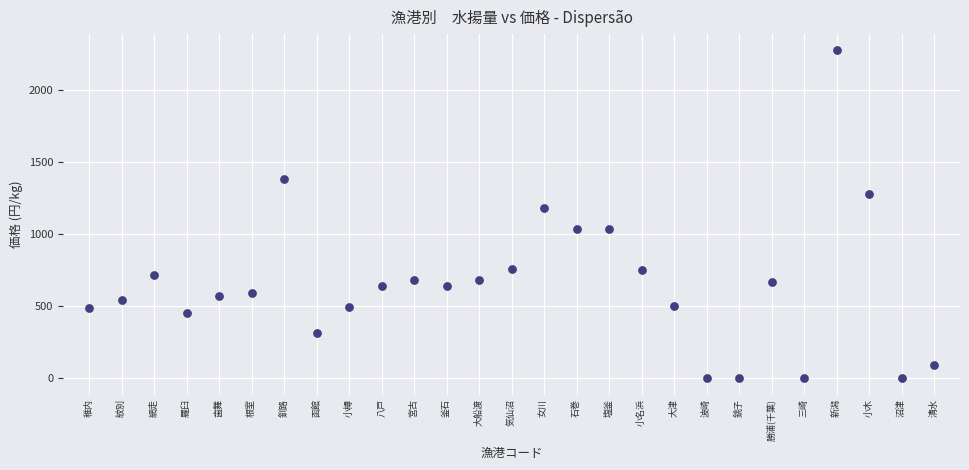

What is the range of Y values (max minus min)?

2274.0